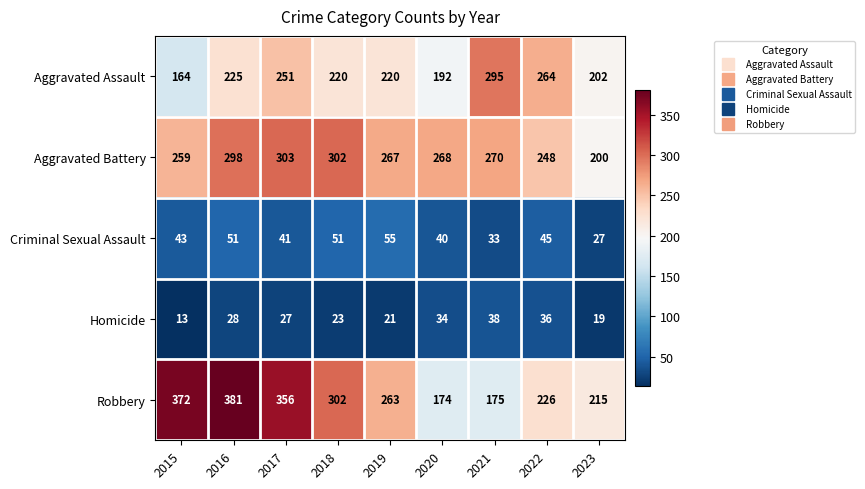

At which label is Robbery closest to 277?

2019